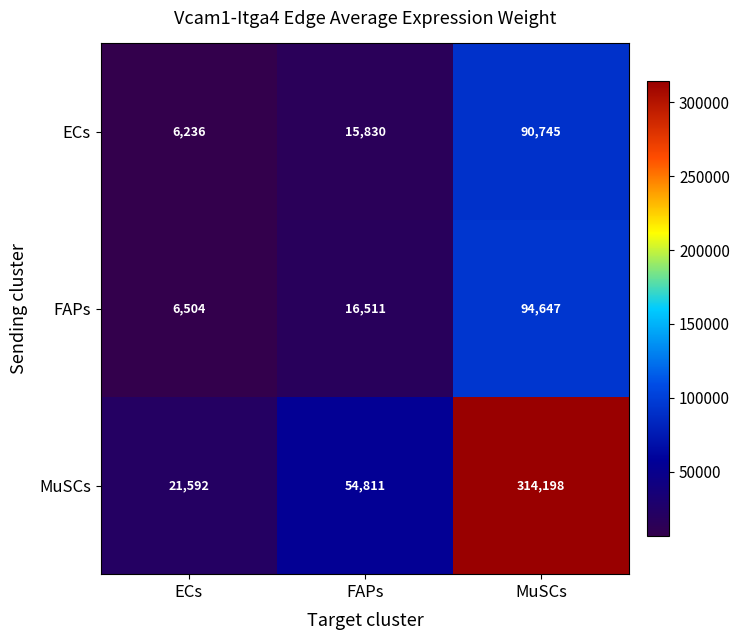

At which label is MuSCs closest to 167895?

FAPs